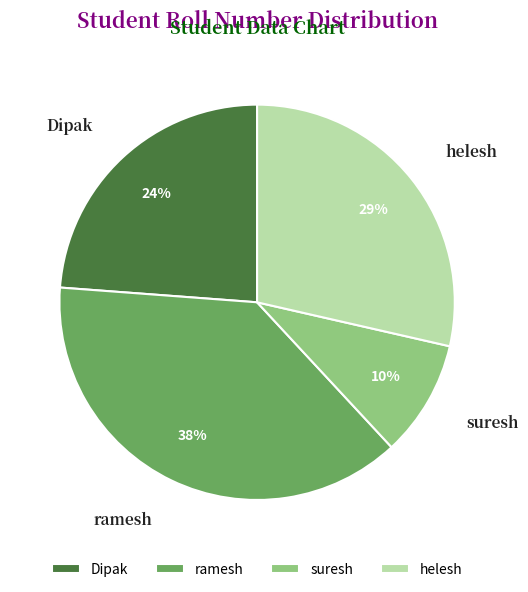

Does helesh account for over 50% of the chart?

No